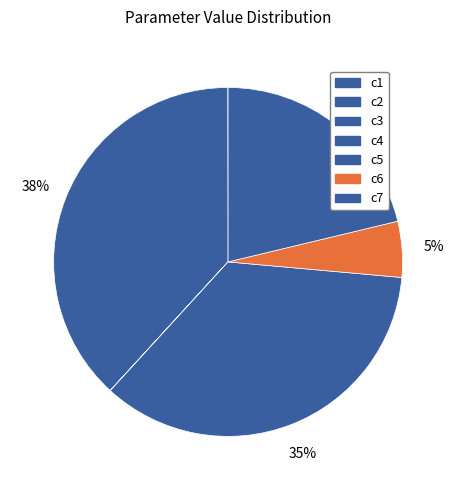

What percentage is NOT represented by c3?

100.0%